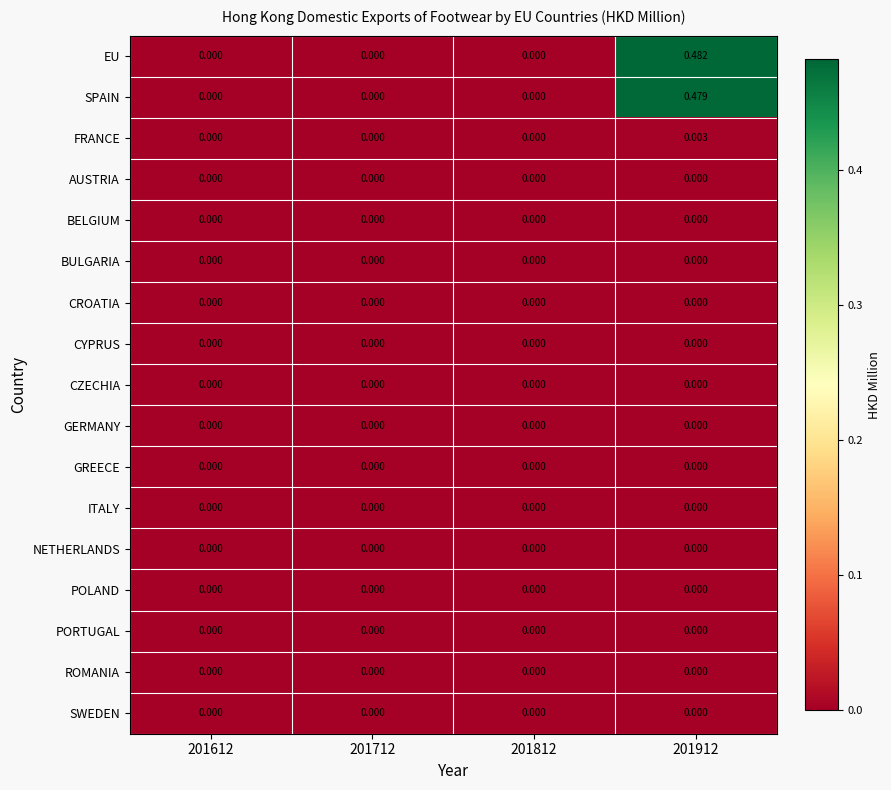

Which series has the largest total across all categories?

EU